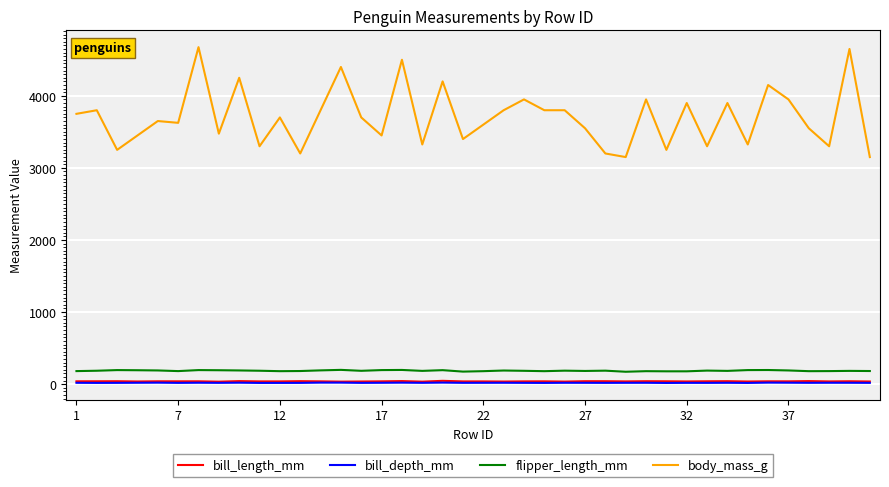

What is the sum of all flipper_length_mm values?

7449.0